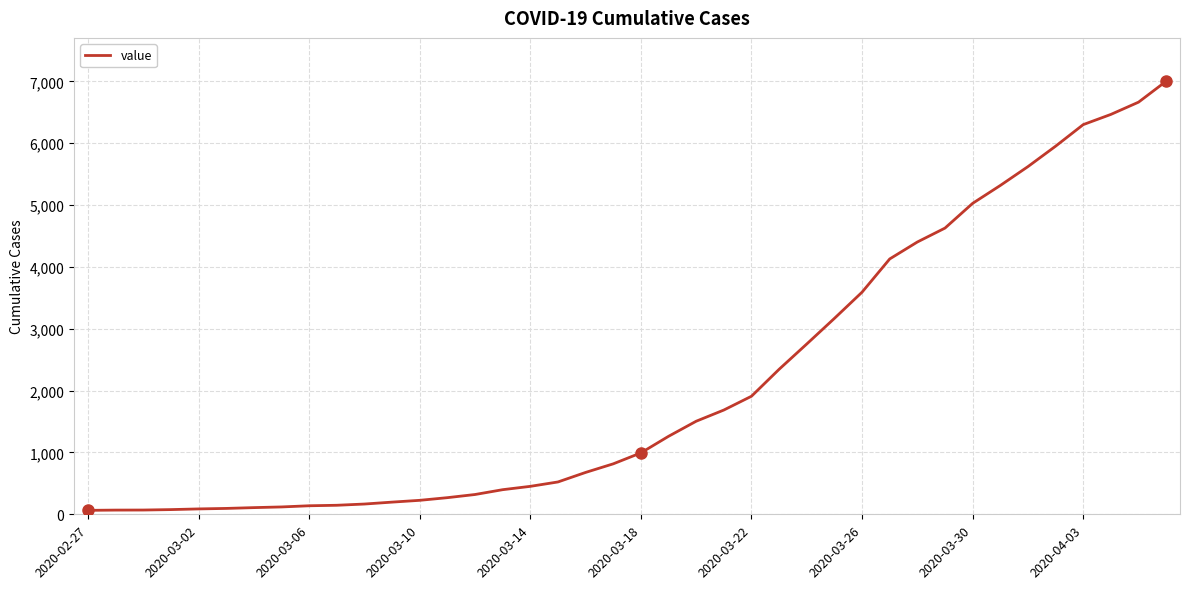

What is the greatest value displayed?

7003